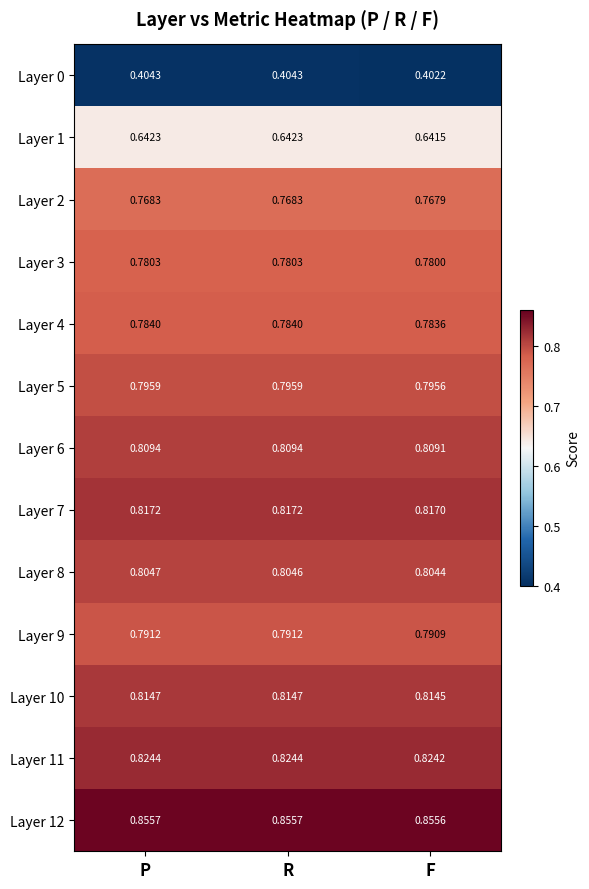

At how many categories does at least one series exceed 0?

3